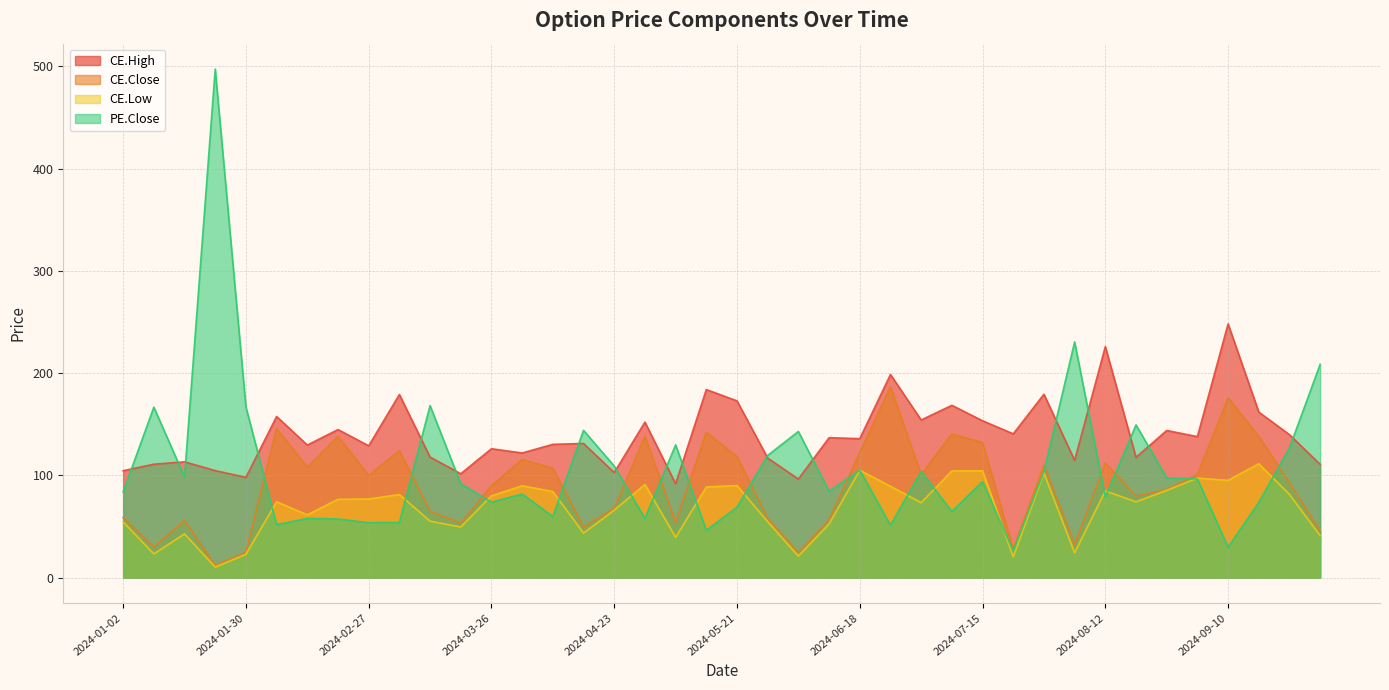

At how many categories does at least one series exceed 164?

14